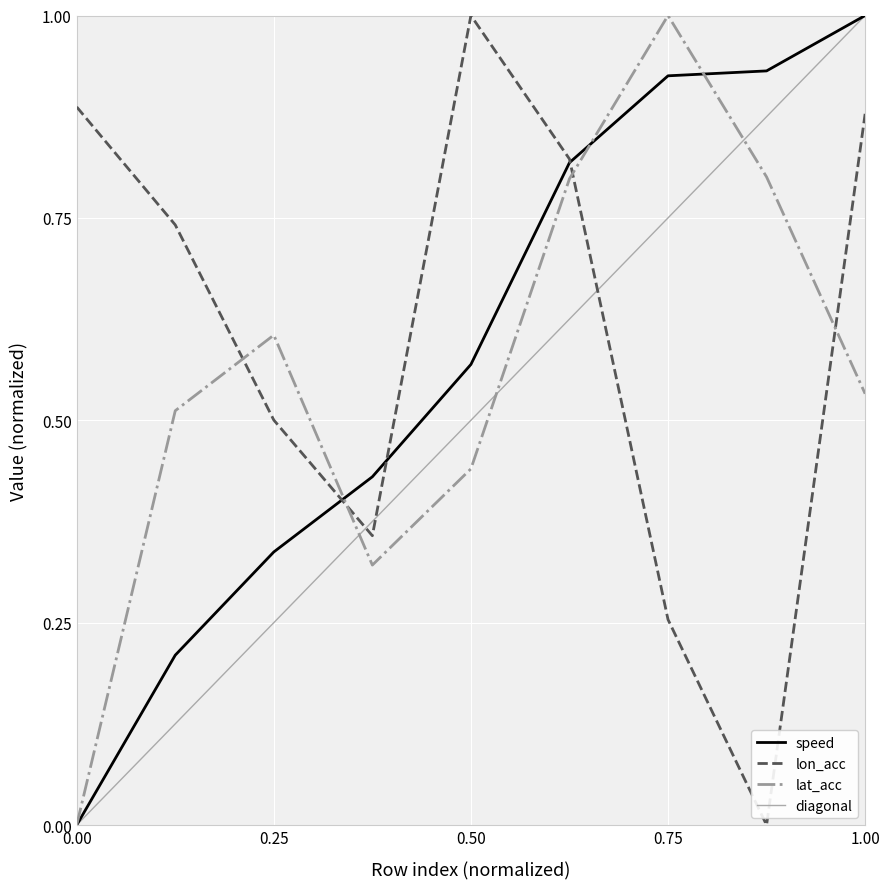

Reading right to left, what are all the values shown in this chart?

speed: 1.0	0.9	0.9	0.8	0.6	0.4	0.3	0.2	0.0
lon_acc: 0.9	0.0	0.3	0.8	1.0	0.4	0.5	0.7	0.9
lat_acc: 0.5	0.8	1.0	0.8	0.4	0.3	0.6	0.5	0.0